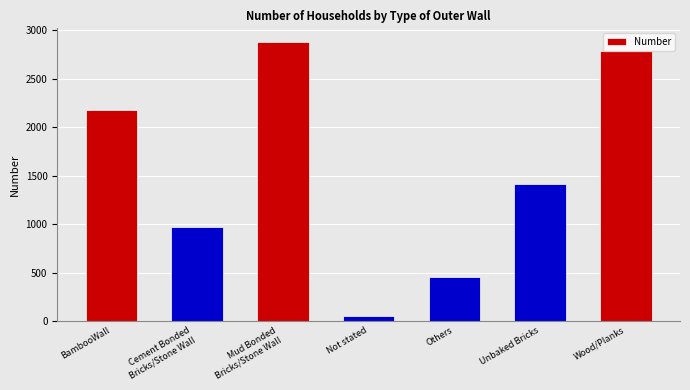

How many distinct data groups are displayed?

1